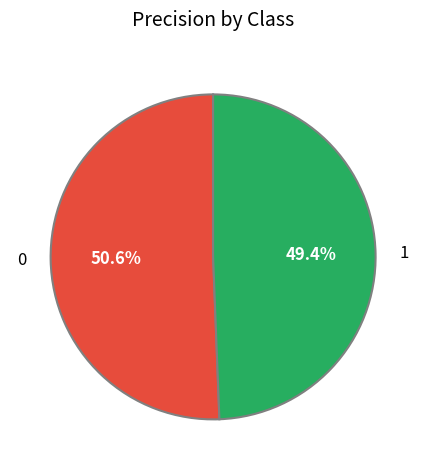

Is it true that 0 is 66% of the pie?

False